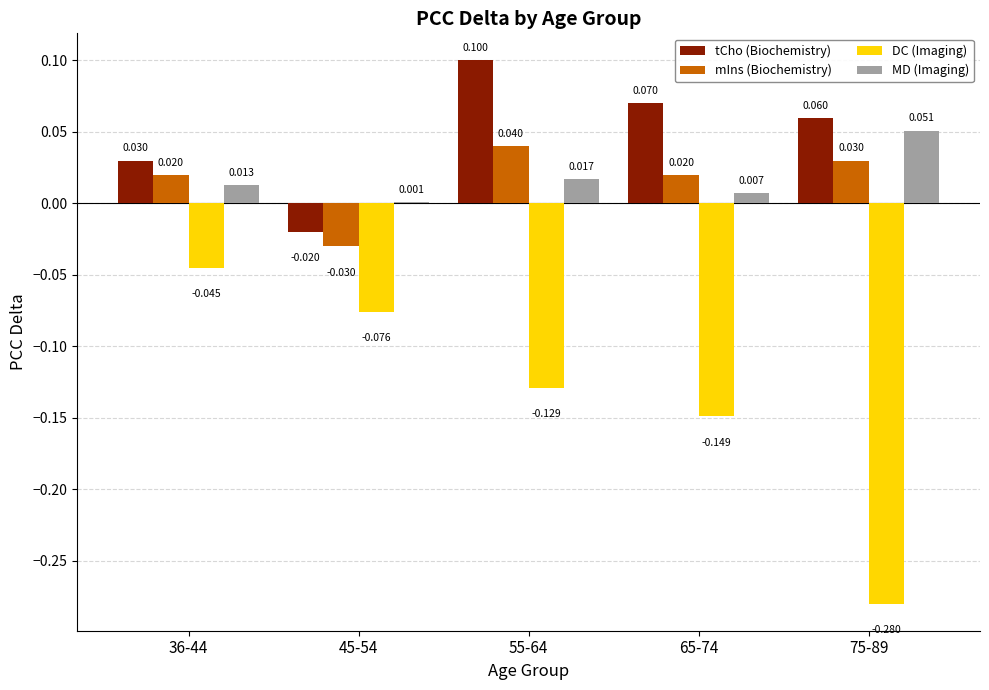

Between 45-54 and 55-64, which series saw the biggest shift?

tCho (Biochemistry)